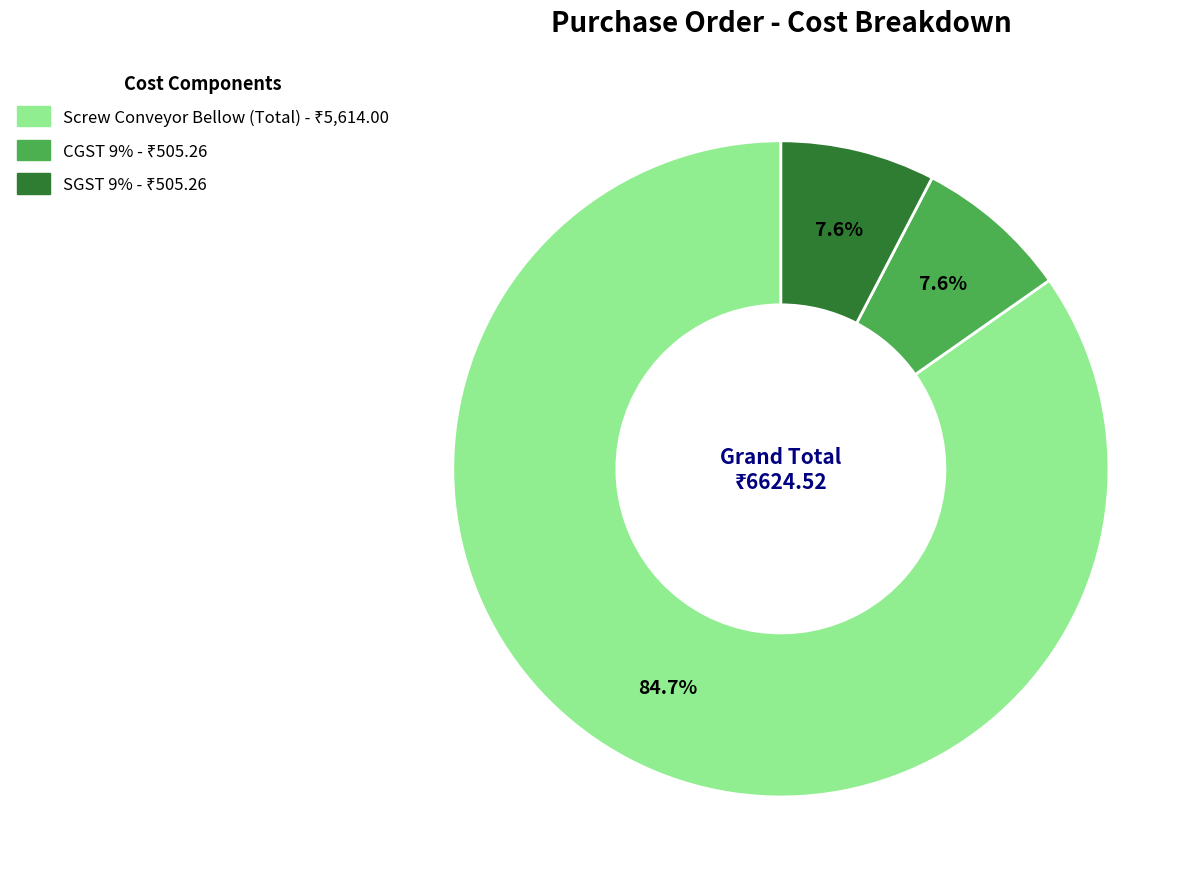

Which category has the biggest portion of the pie?

Screw Conveyor Bellow (Total)